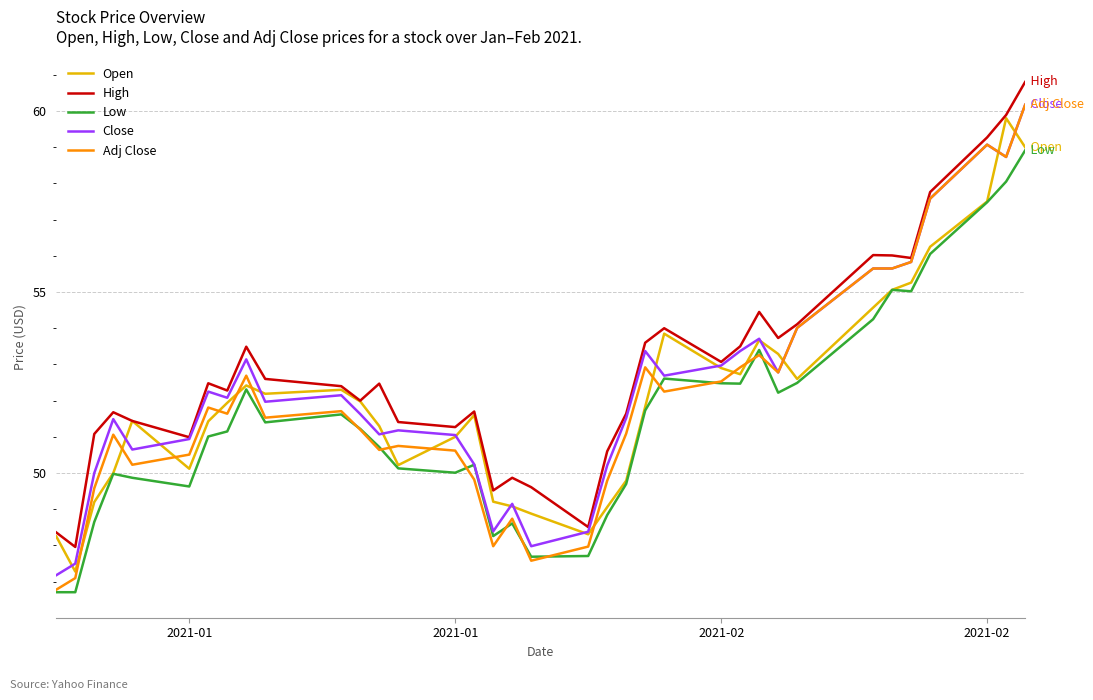

True or false: High and Low intersect in this chart.

False